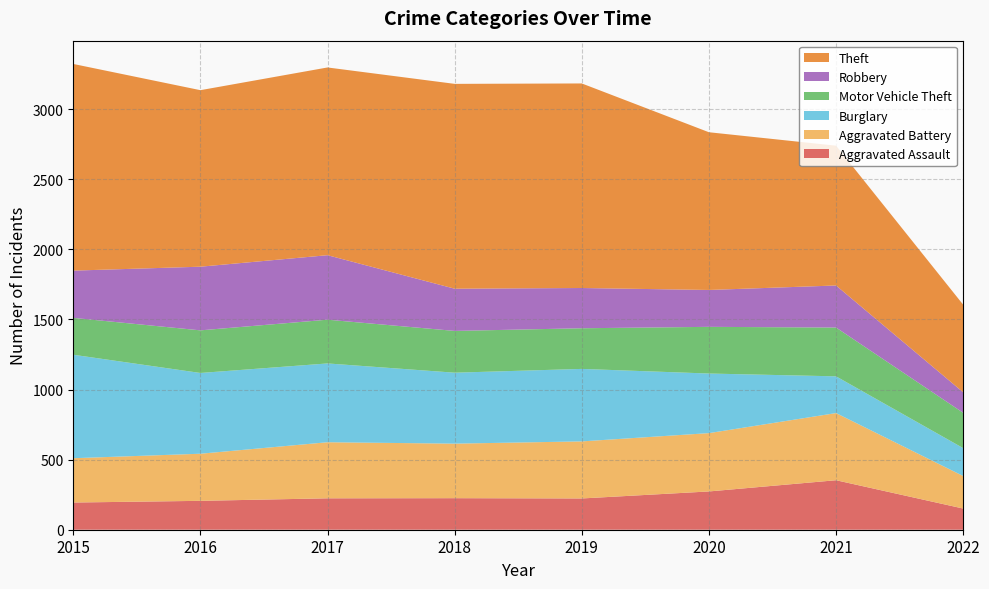

Reading left to right, transcribe all the data shown in this chart.

Aggravated Assault: 2015=194	2016=206	2017=224	2018=225	2019=223	2020=273	2021=353	2022=151
Aggravated Battery: 2015=316	2016=336	2017=400	2018=389	2019=407	2020=416	2021=479	2022=232
Burglary: 2015=738	2016=576	2017=562	2018=506	2019=517	2020=425	2021=262	2022=199
Motor Vehicle Theft: 2015=263	2016=304	2017=312	2018=298	2019=290	2020=333	2021=348	2022=252
Robbery: 2015=337	2016=454	2017=460	2018=301	2019=287	2020=263	2021=300	2022=146
Theft: 2015=1474	2016=1259	2017=1339	2018=1461	2019=1459	2020=1125	2021=997	2022=625